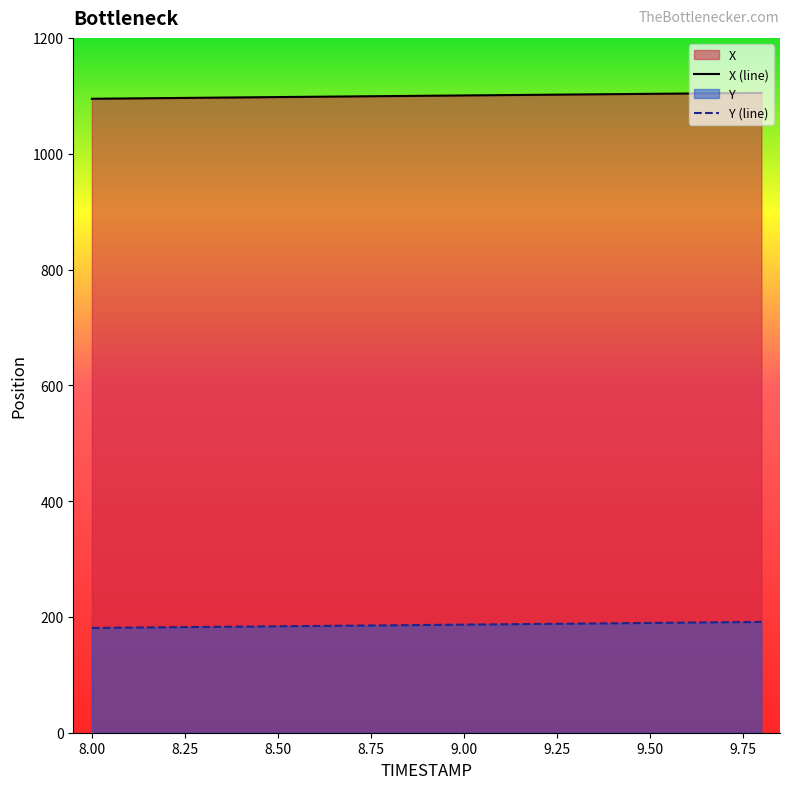

True or false: Y (line) and X (line) cross at least once.

False